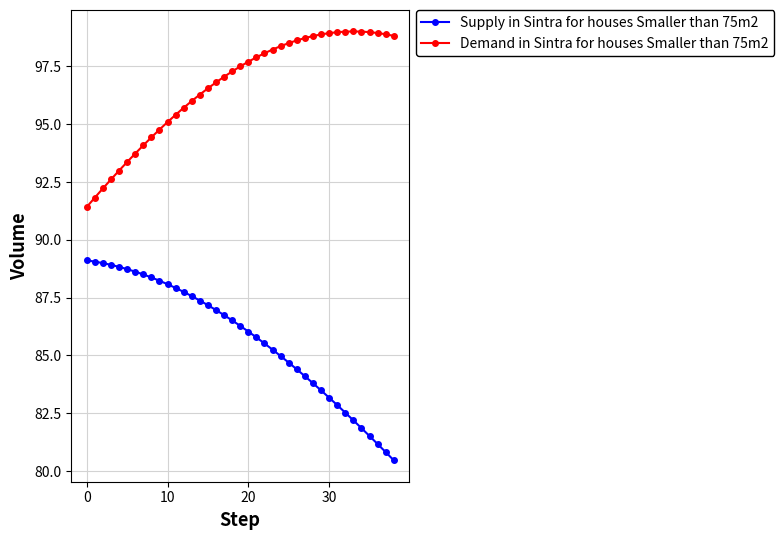

True or false: Supply in Sintra for houses Smaller than 75m2 and Demand in Sintra for houses Smaller than 75m2 cross at least once.

False